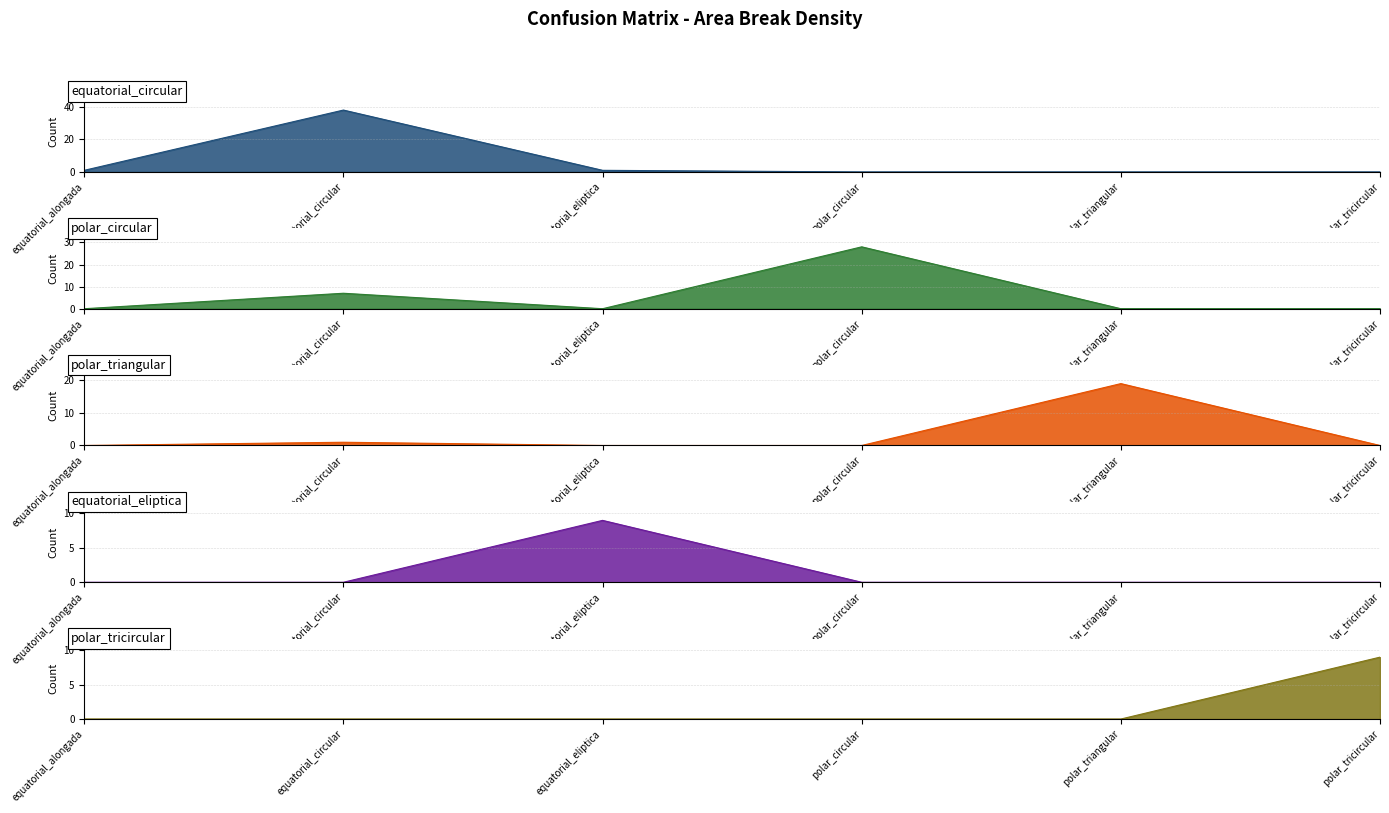

Reading left to right, what are all the values shown in this chart?

equatorial_circular: equatorial_alongada=1	equatorial_circular=38	equatorial_eliptica=1	polar_circular=0	polar_triangular=0	polar_tricircular=0
polar_circular: equatorial_alongada=0	equatorial_circular=7	equatorial_eliptica=0	polar_circular=28	polar_triangular=0	polar_tricircular=0
polar_triangular: equatorial_alongada=0	equatorial_circular=1	equatorial_eliptica=0	polar_circular=0	polar_triangular=19	polar_tricircular=0
equatorial_eliptica: equatorial_alongada=0	equatorial_circular=0	equatorial_eliptica=9	polar_circular=0	polar_triangular=0	polar_tricircular=0
polar_tricircular: equatorial_alongada=0	equatorial_circular=0	equatorial_eliptica=0	polar_circular=0	polar_triangular=0	polar_tricircular=9